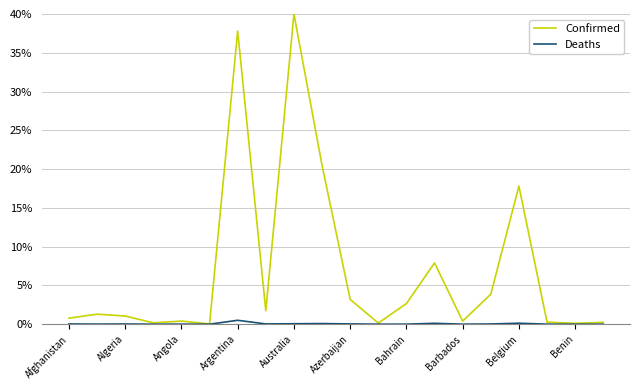

Which series has the widest spread of values?

Confirmed